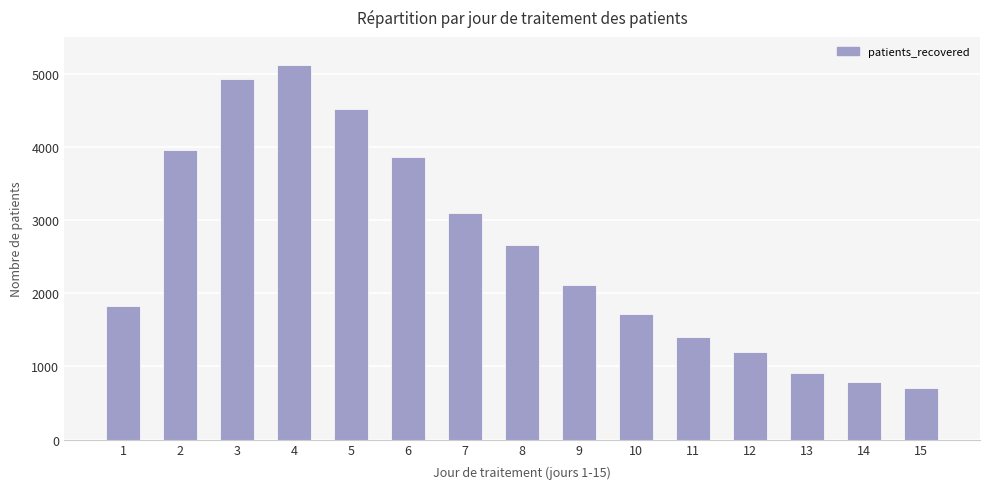

List the labels in order of value, largest first.

4, 3, 5, 2, 6, 7, 8, 9, 1, 10, 11, 12, 13, 14, 15